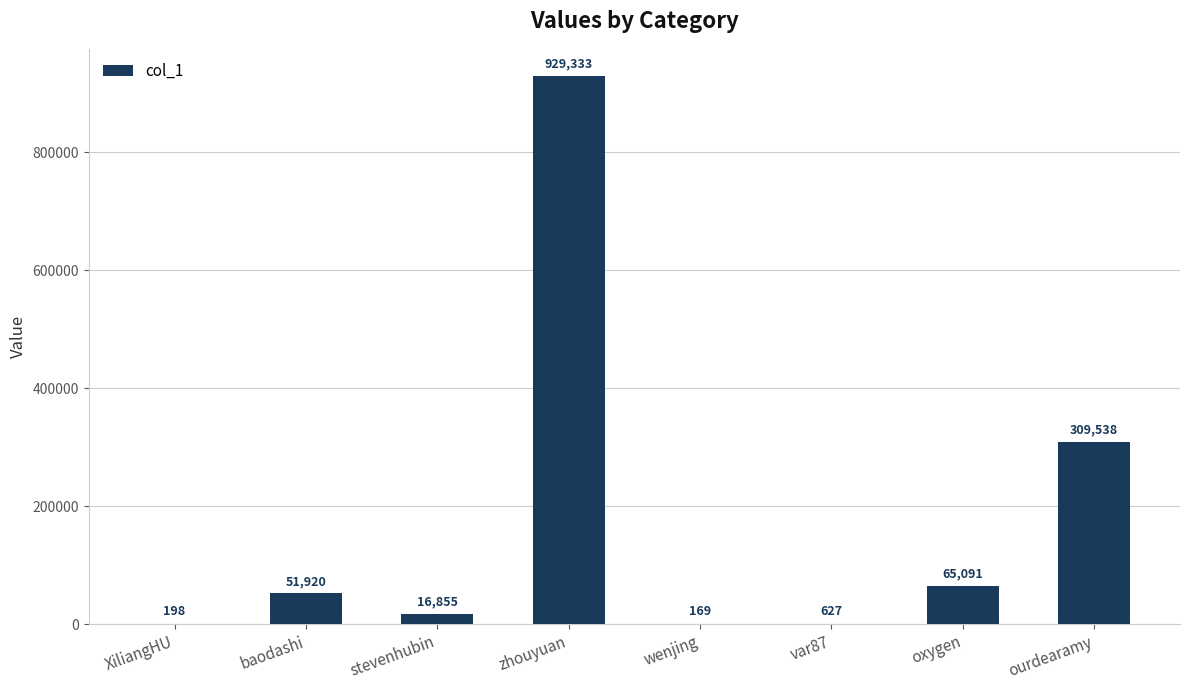

At which label is the value closest to 464751?

ourdearamy